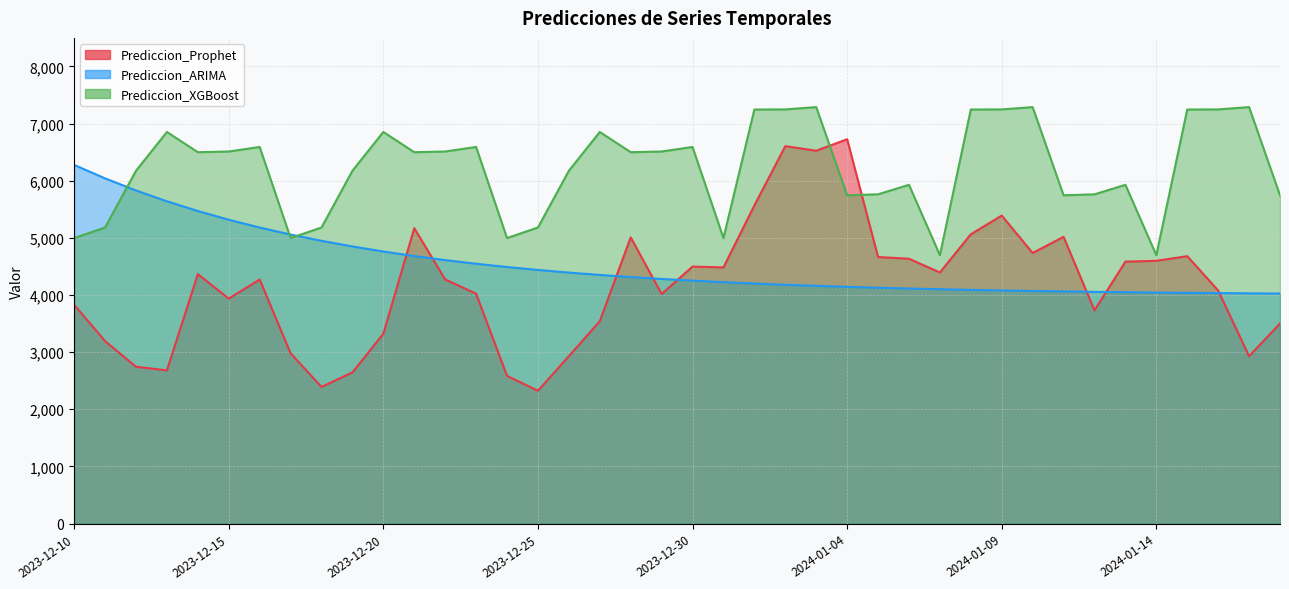

Reading left to right, what are all the values shown in this chart?

Prediccion_Prophet: 2023-12-10=3830.0	2023-12-11=3193.6	2023-12-12=2744.8	2023-12-13=2680.5	2023-12-14=4365.7	2023-12-15=3936.6	2023-12-16=4270.8	2023-12-17=2980.9	2023-12-18=2391.0	2023-12-19=2645.2	2023-12-20=3321.8	2023-12-21=5170.3	2023-12-22=4271.3	2023-12-23=4023.9	2023-12-24=2584.8	2023-12-25=2324.7	2023-12-26=2929.2	2023-12-27=3540.2	2023-12-28=5009.3	2023-12-29=4016.9	2023-12-30=4497.3	2023-12-31=4482.8	2024-01-01=5567.6	2024-01-02=6604.8	2024-01-03=6525.5	2024-01-04=6726.3	2024-01-05=4664.8	2024-01-06=4634.7	2024-01-07=4394.7	2024-01-08=5063.0	2024-01-09=5390.3	2024-01-10=4734.8	2024-01-11=5018.7	2024-01-12=3731.4	2024-01-13=4583.4	2024-01-14=4598.5	2024-01-15=4679.4	2024-01-16=4079.4	2024-01-17=2929.2	2024-01-18=3500.8
Prediccion_ARIMA: 2023-12-10=6276.9	2023-12-11=6041.2	2023-12-12=5829.9	2023-12-13=5640.3	2023-12-14=5470.3	2023-12-15=5317.8	2023-12-16=5181.1	2023-12-17=5058.5	2023-12-18=4948.5	2023-12-19=4849.9	2023-12-20=4761.4	2023-12-21=4682.1	2023-12-22=4611.0	2023-12-23=4547.2	2023-12-24=4490.0	2023-12-25=4438.7	2023-12-26=4392.6	2023-12-27=4351.4	2023-12-28=4314.4	2023-12-29=4281.2	2023-12-30=4251.4	2023-12-31=4224.7	2024-01-01=4200.8	2024-01-02=4179.3	2024-01-03=4160.0	2024-01-04=4142.8	2024-01-05=4127.3	2024-01-06=4113.4	2024-01-07=4101.0	2024-01-08=4089.8	2024-01-09=4079.8	2024-01-10=4070.8	2024-01-11=4062.7	2024-01-12=4055.5	2024-01-13=4049.0	2024-01-14=4043.2	2024-01-15=4038.0	2024-01-16=4033.3	2024-01-17=4029.1	2024-01-18=4025.4
Prediccion_XGBoost: 2023-12-10=4996.5	2023-12-11=5181.6	2023-12-12=6174.2	2023-12-13=6853.6	2023-12-14=6499.4	2023-12-15=6511.6	2023-12-16=6590.9	2023-12-17=4996.5	2023-12-18=5181.6	2023-12-19=6174.2	2023-12-20=6853.6	2023-12-21=6499.4	2023-12-22=6511.6	2023-12-23=6590.9	2023-12-24=4996.5	2023-12-25=5181.6	2023-12-26=6174.2	2023-12-27=6853.6	2023-12-28=6499.4	2023-12-29=6511.6	2023-12-30=6590.9	2023-12-31=4996.5	2024-01-01=7246.3	2024-01-02=7248.3	2024-01-03=7288.8	2024-01-04=5745.1	2024-01-05=5762.3	2024-01-06=5928.5	2024-01-07=4697.0	2024-01-08=7246.3	2024-01-09=7248.3	2024-01-10=7288.8	2024-01-11=5745.1	2024-01-12=5762.3	2024-01-13=5928.5	2024-01-14=4697.0	2024-01-15=7246.3	2024-01-16=7248.3	2024-01-17=7288.8	2024-01-18=5745.1